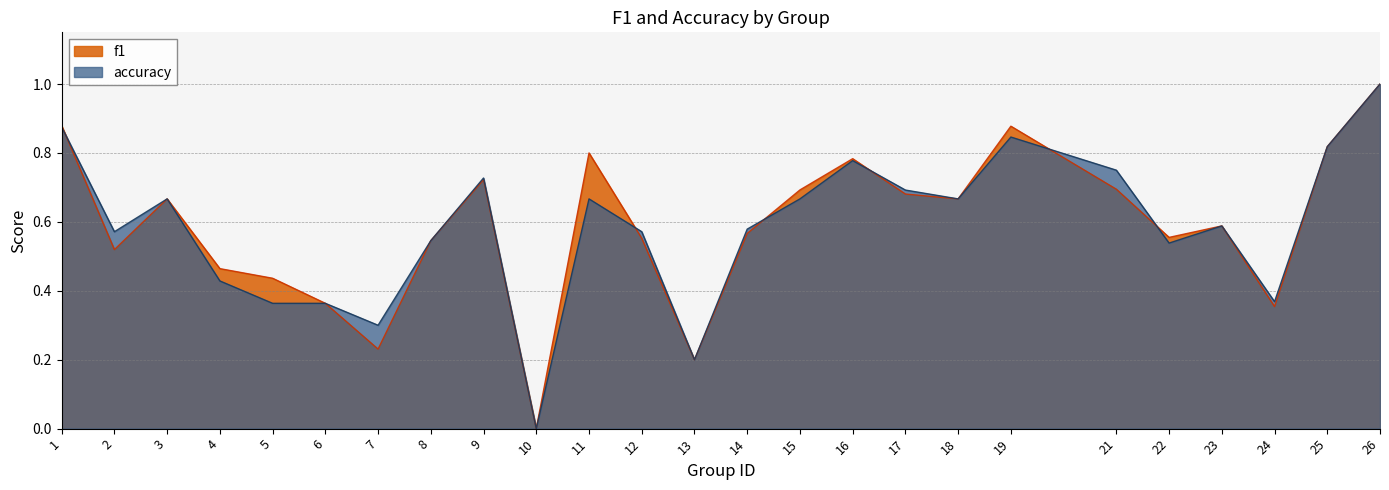

How many accuracy values are between 0 and 1?

25